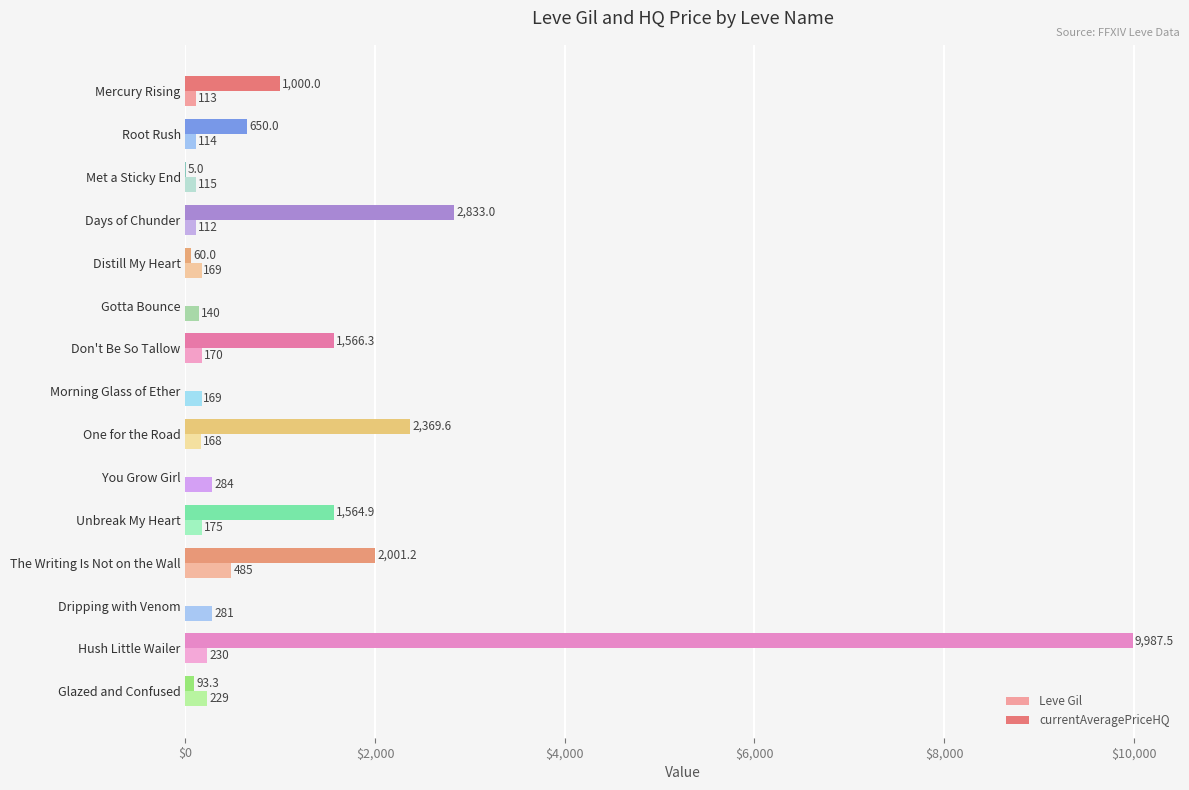

Which series has the largest total across all categories?

currentAveragePriceHQ